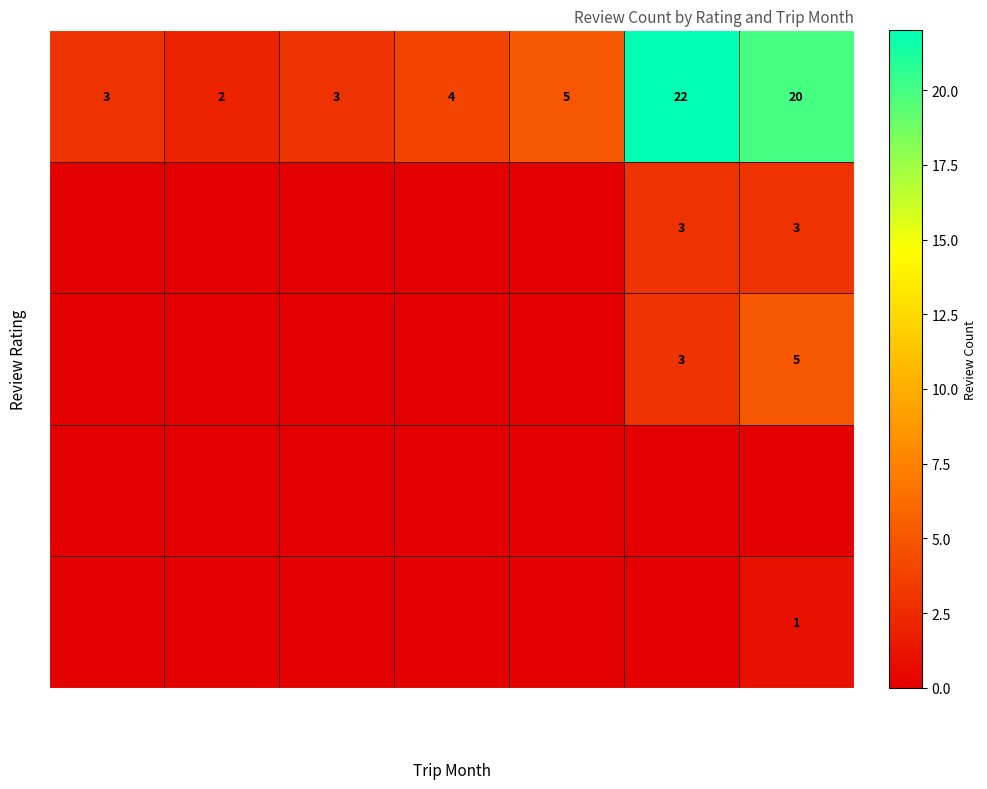

The 5 series shows 2 at April 2018. True or false?

False